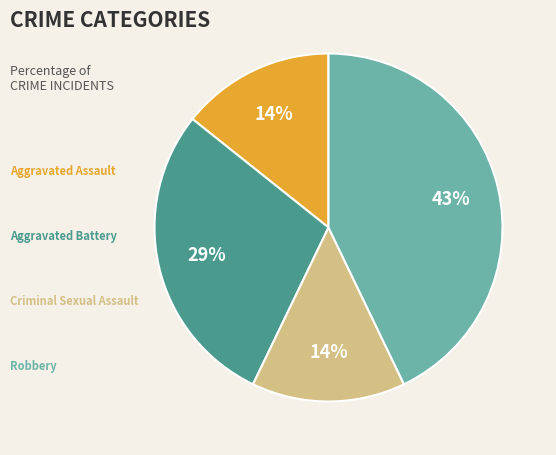

To the nearest percent, what is the difference between the largest and smallest slice percentages?

29%